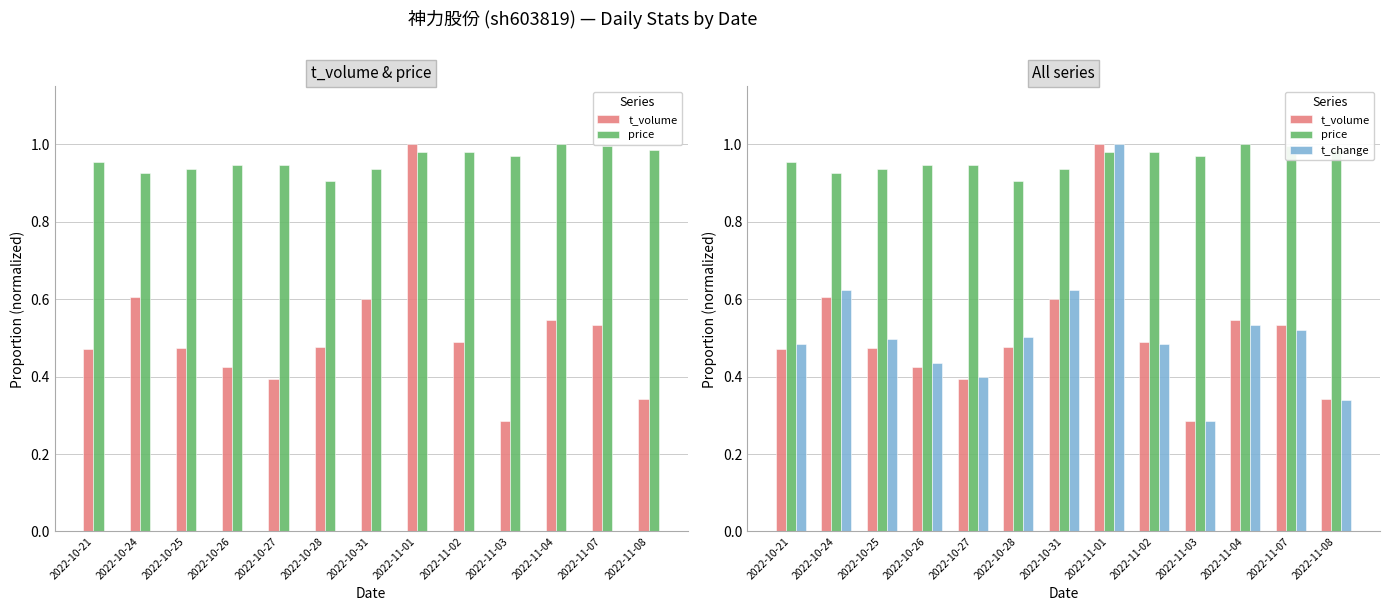

What is the greatest value displayed?

1.0